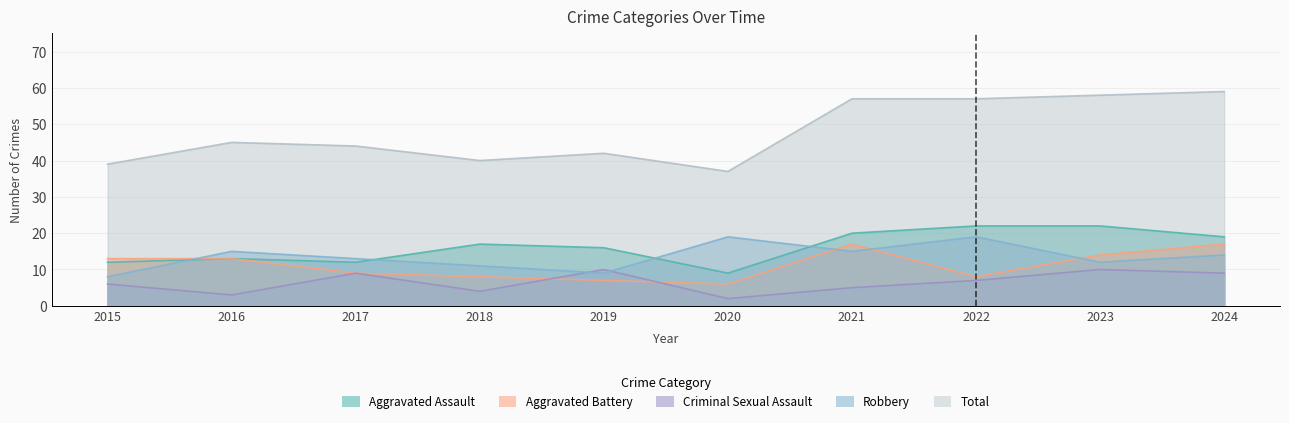

Rank the series at 2018 from lowest to highest value.

Criminal Sexual Assault, Aggravated Battery, Robbery, Aggravated Assault, Total